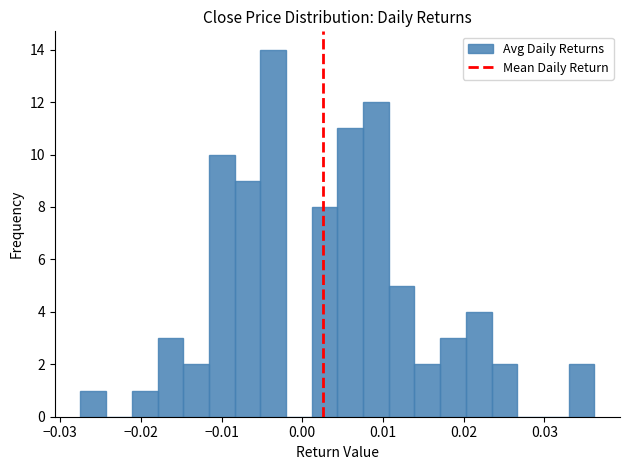

Around what value on the x-axis is the tallest bar? Give the approximate position of its centre, as read against the axis.

-0.004